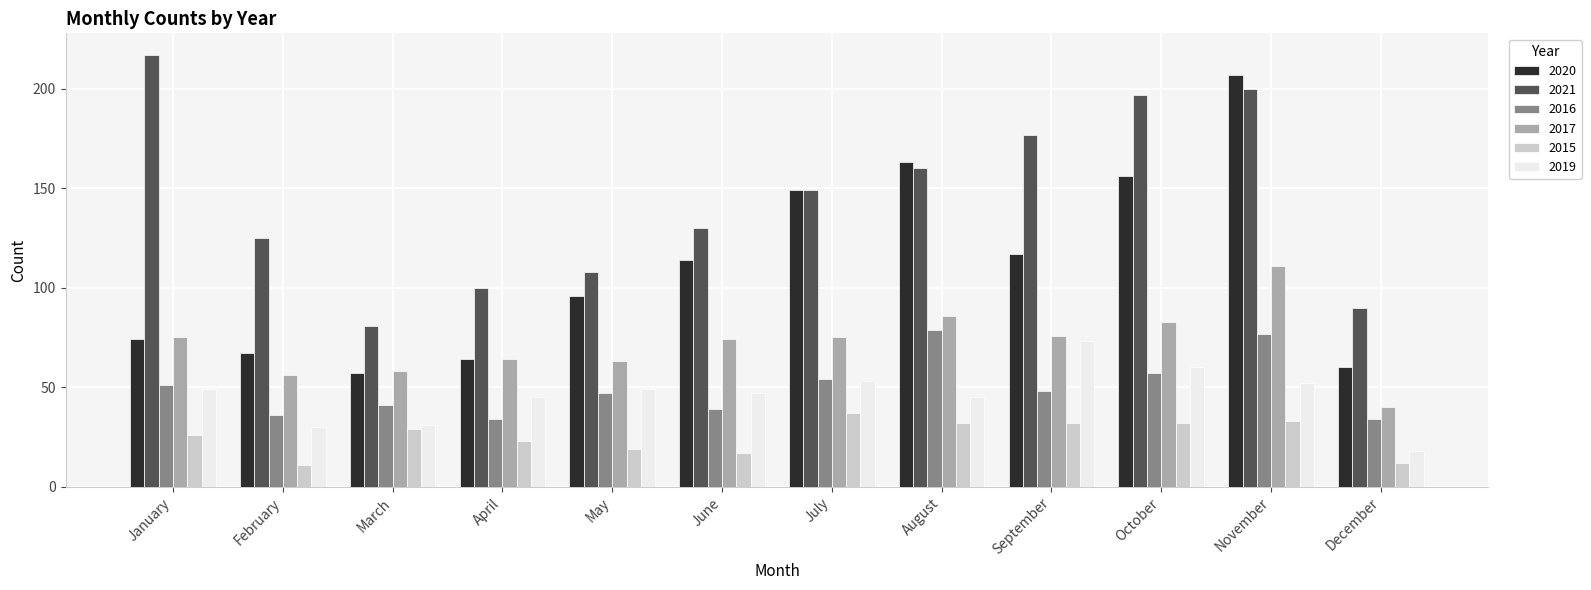

Count the number of categories in the chart.

12